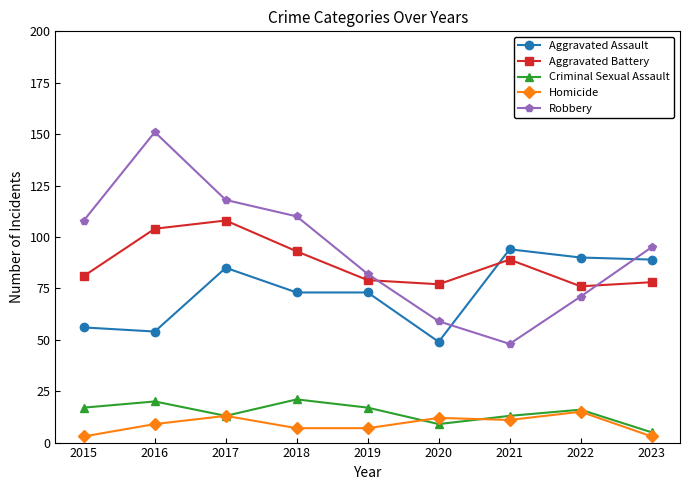

How many lines are shown in the chart?

5